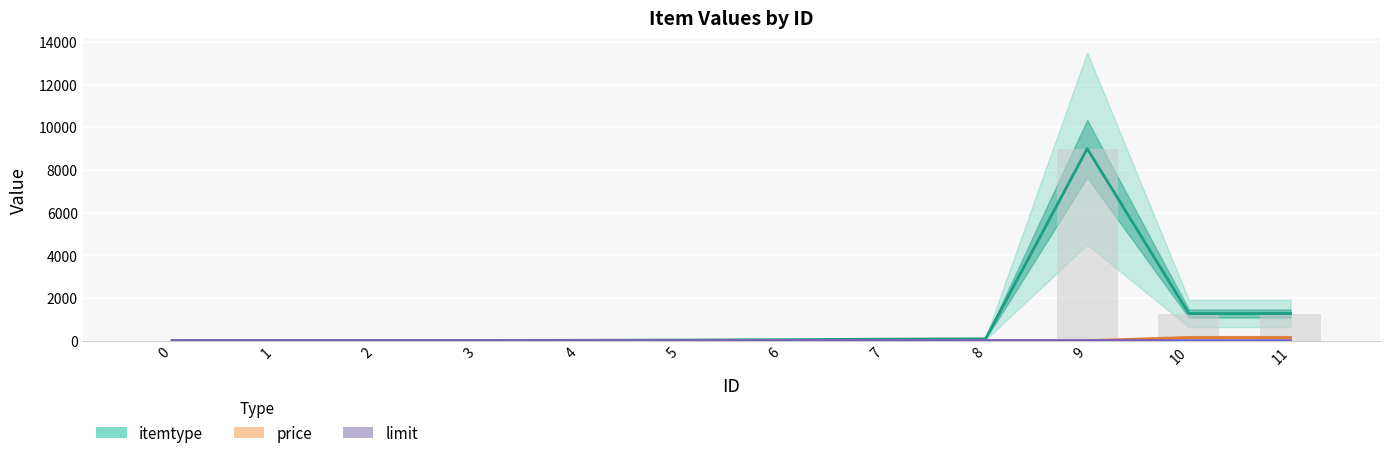

What are all the series names shown in the legend?

itemtype, price, limit